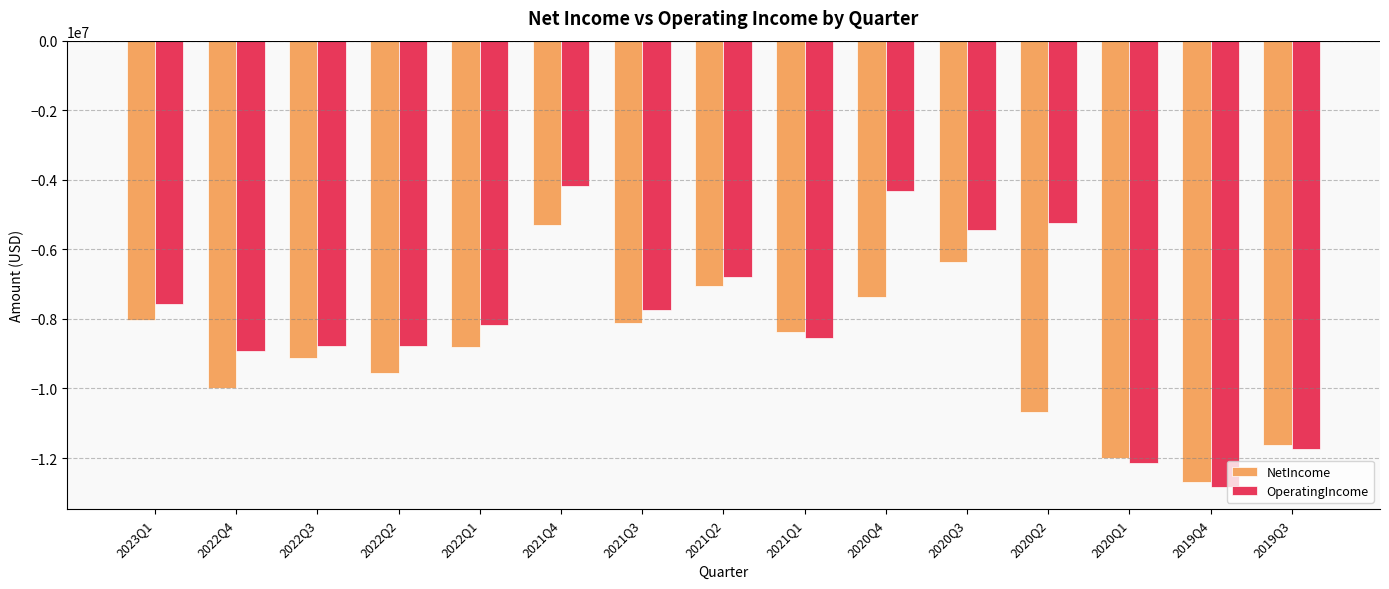

What is the highest value of the NetIncome series?

-5314000